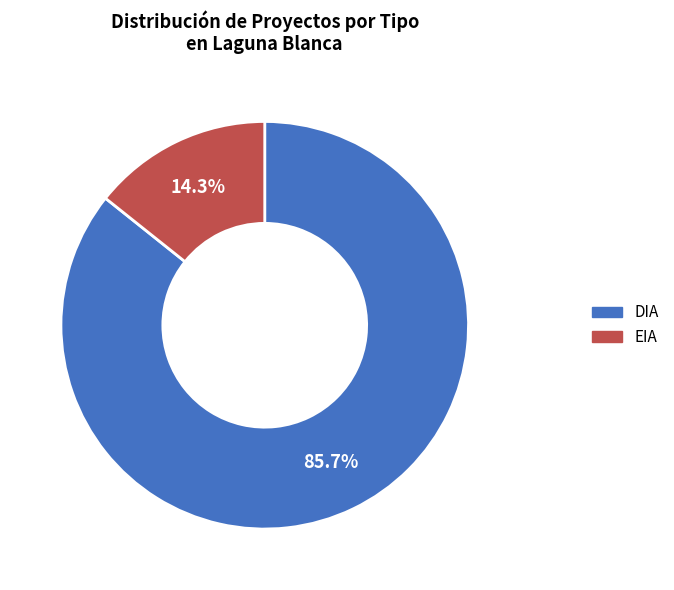

To the nearest percent, what is the combined percentage of DIA and EIA?

100%